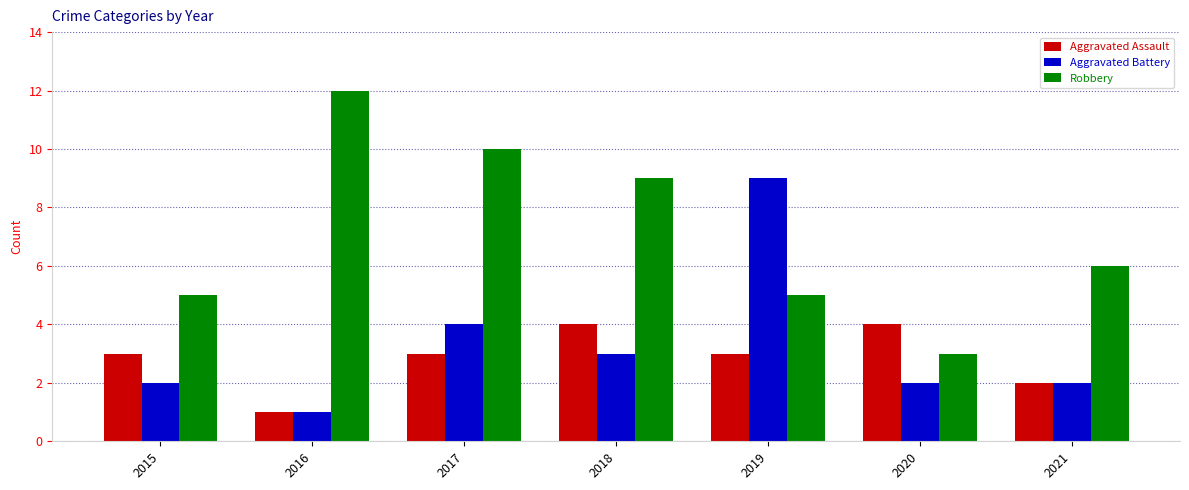

Rank the series at 2015 from highest to lowest value.

Robbery, Aggravated Assault, Aggravated Battery